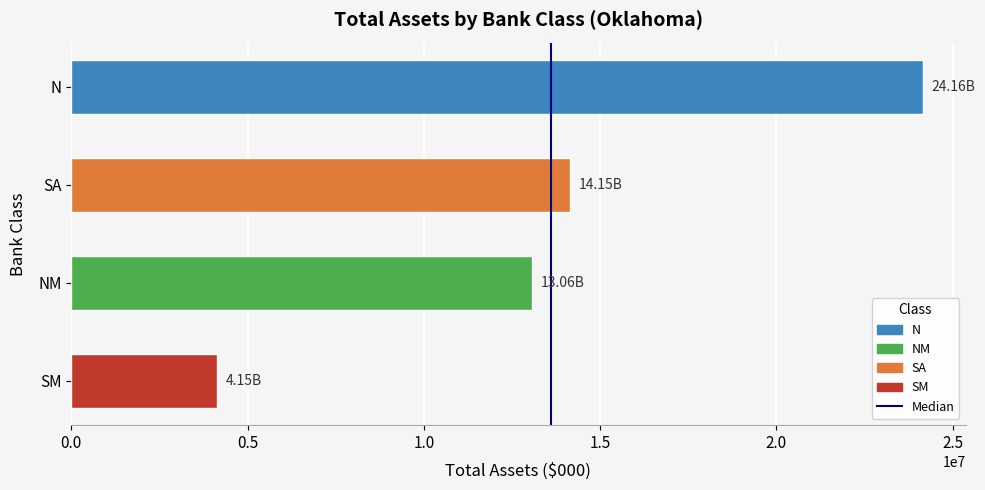

Approximately how many times larger is the value at SA compared to NM?

1.1